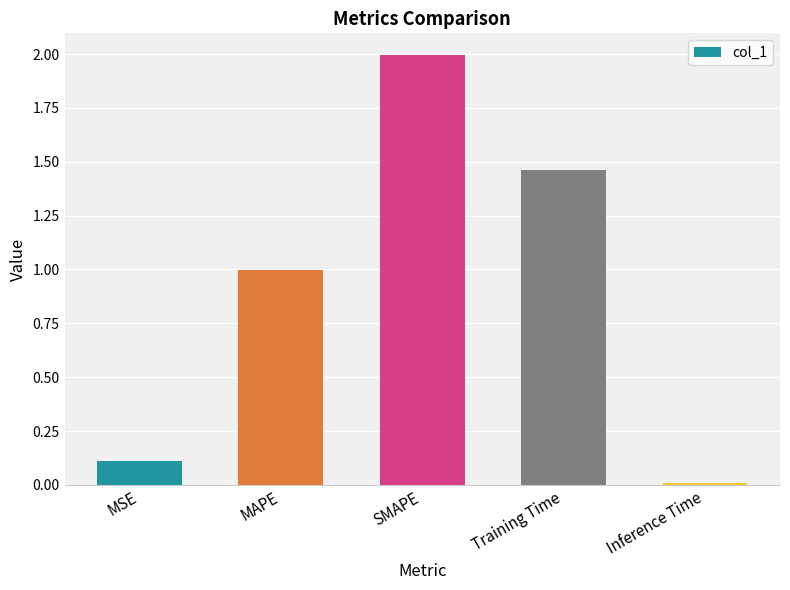

What is the label of the 3rd bar from the right?

SMAPE